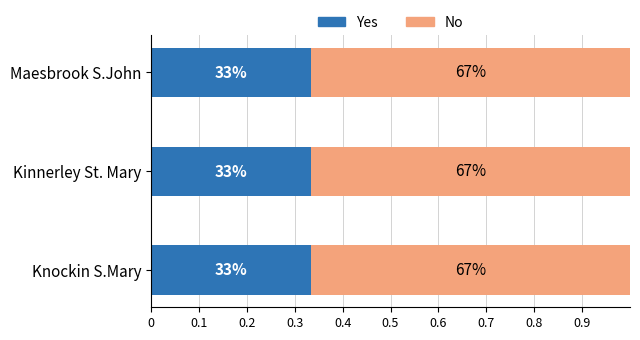

What is the value of the No bar at the 1st from the left?

0.7